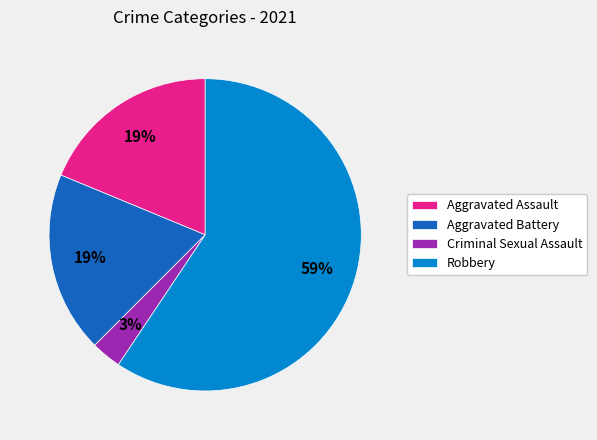

Does any single category account for the majority?

Yes